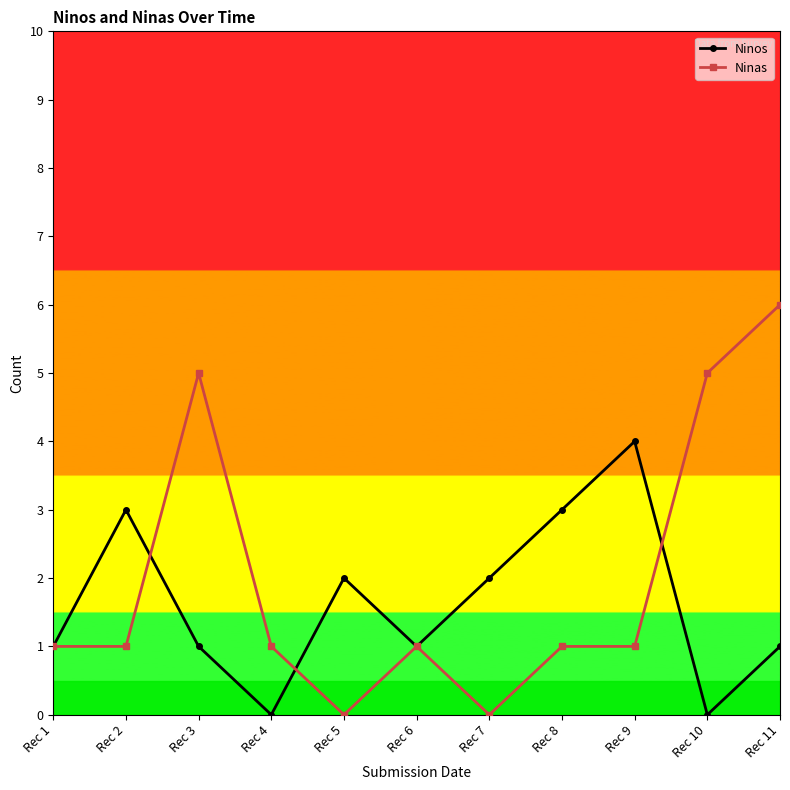

Reading left to right, extract all data points from this chart.

Ninos: 1	3	1	0	2	1	2	3	4	0	1
Ninas: 1	1	5	1	0	1	0	1	1	5	6